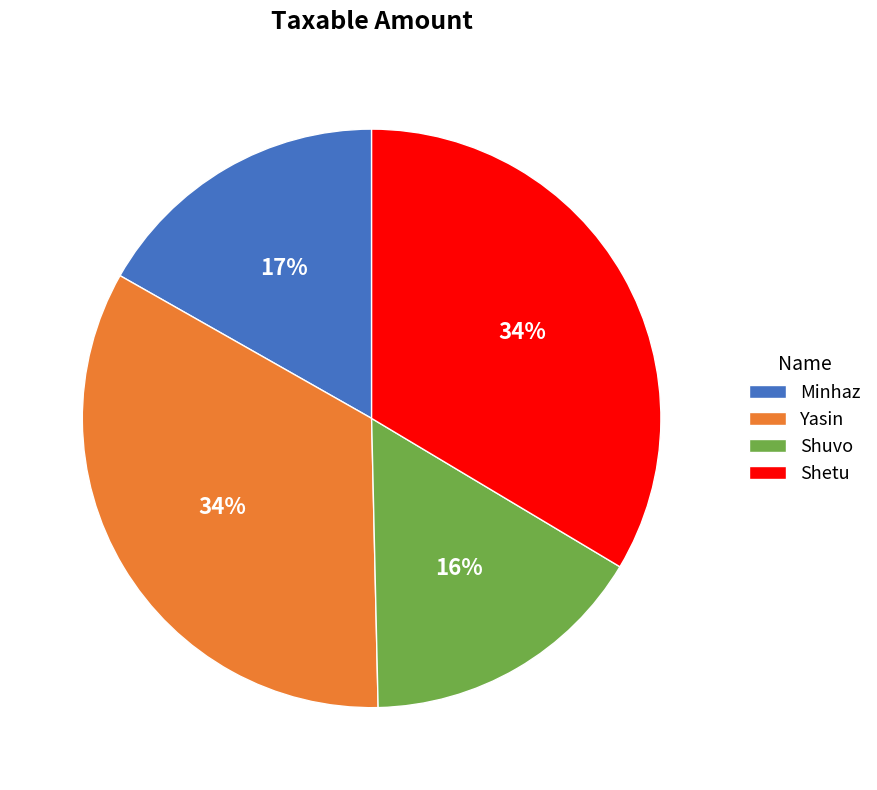

To the nearest percent, what is the difference between the largest and smallest slice percentages?

18%